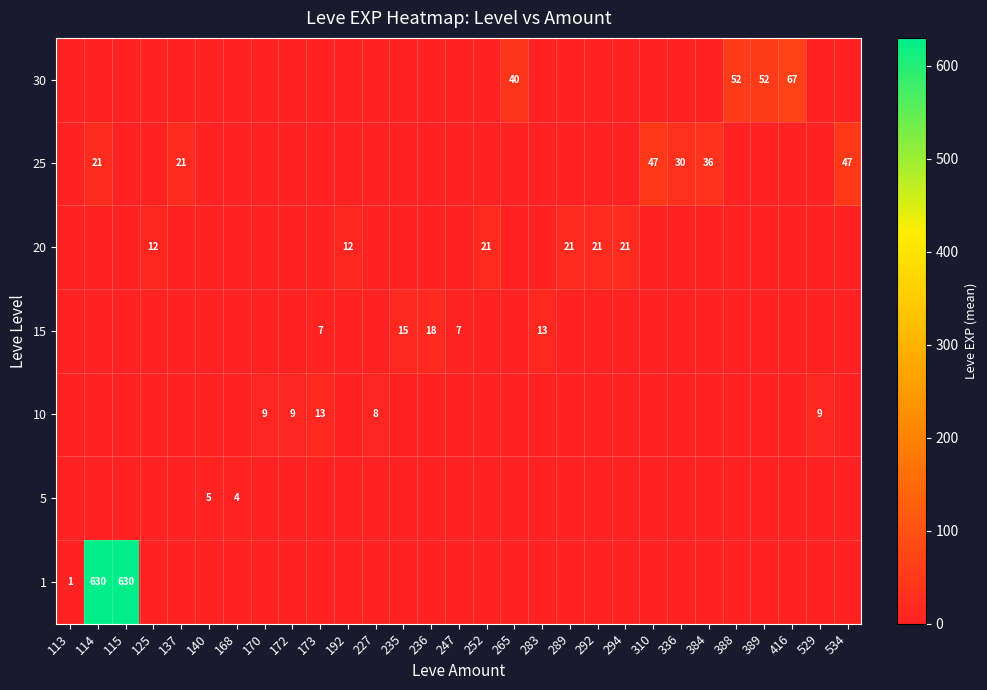

The 10 series shows 7 at 173. True or false?

False